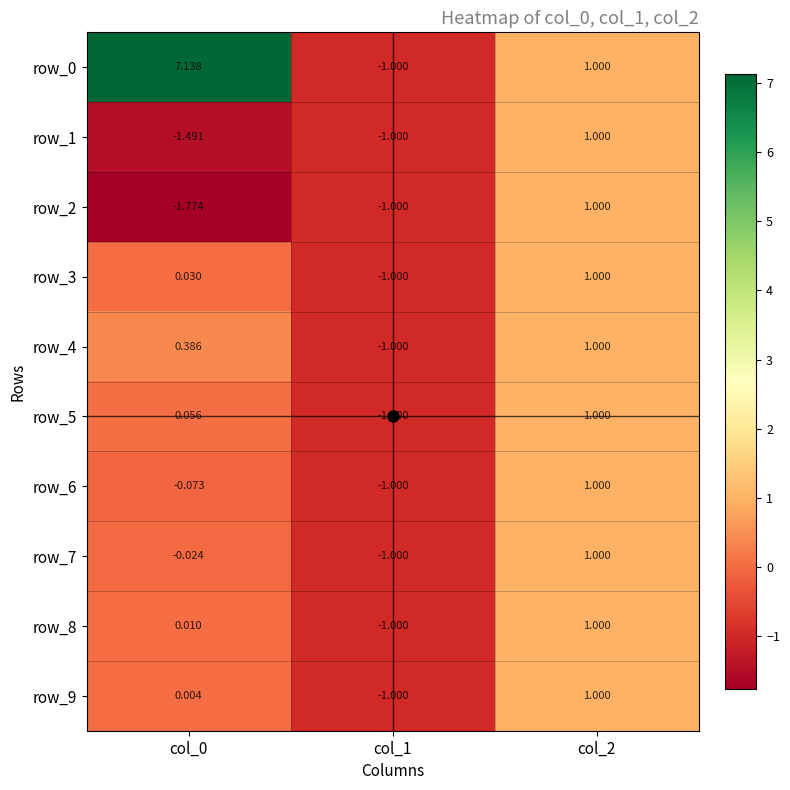

What is the sum of the row_5 values at col_1 and col_0?

-0.9